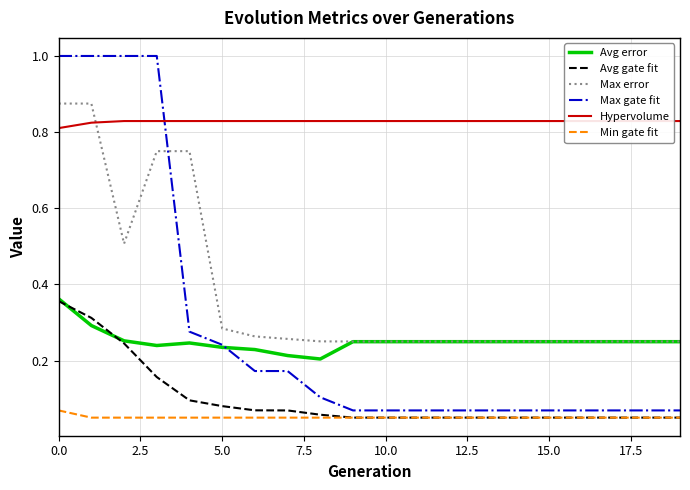

True or false: Max error and Min gate fit cross at least once.

False